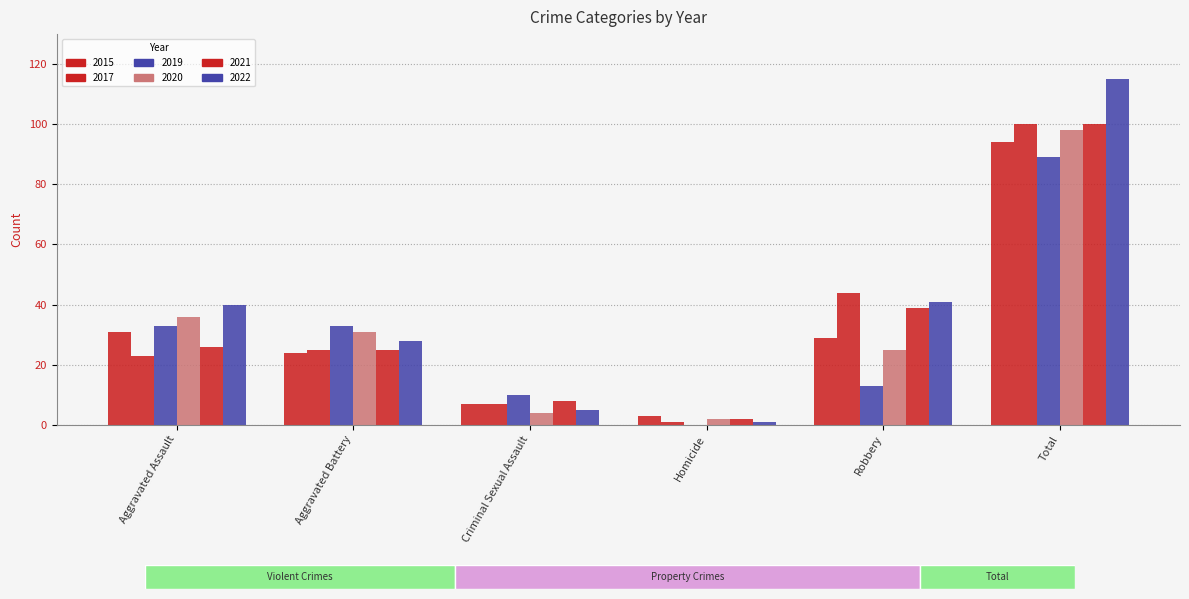

Does the chart contain stacked bars?

No